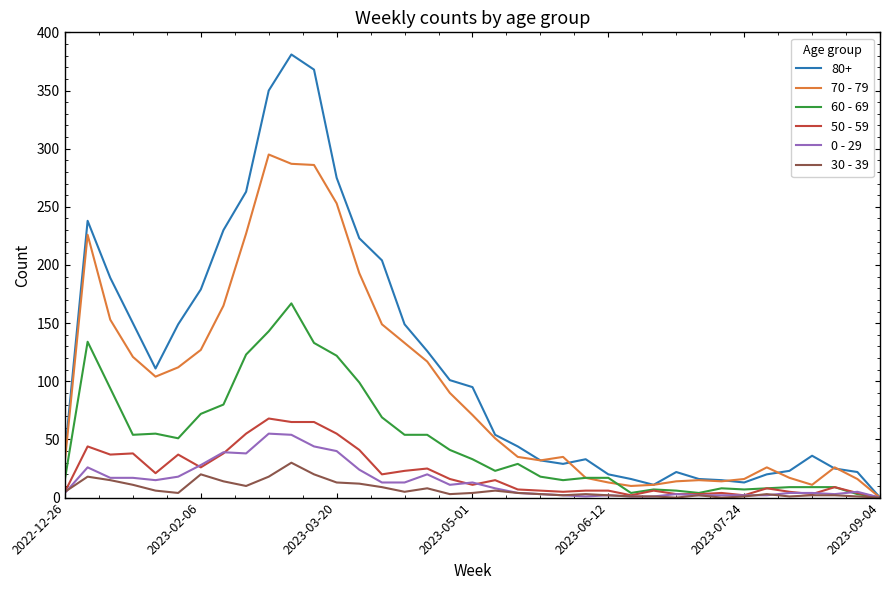

Which series has the widest spread of values?

80+